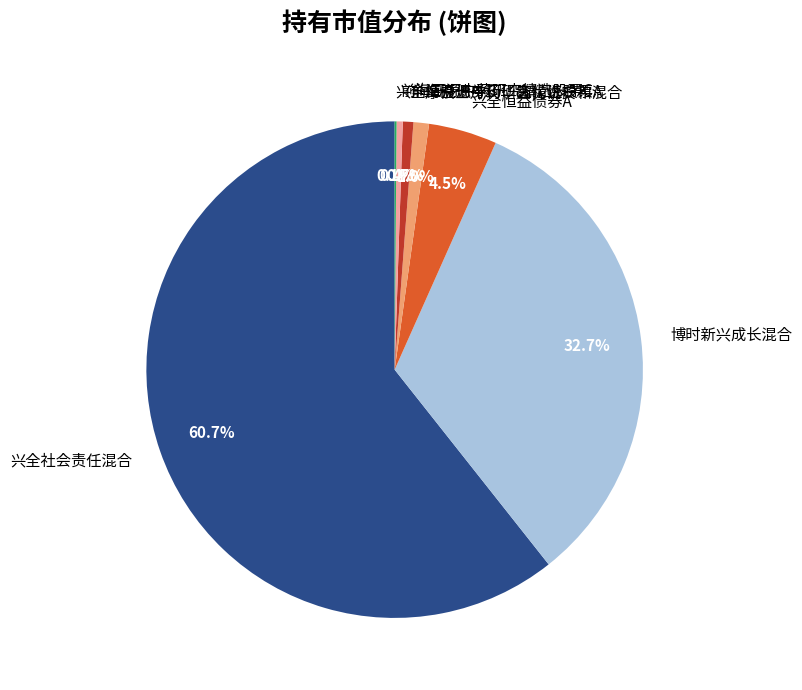

Does 兴全社会责任混合 account for over 50% of the chart?

Yes